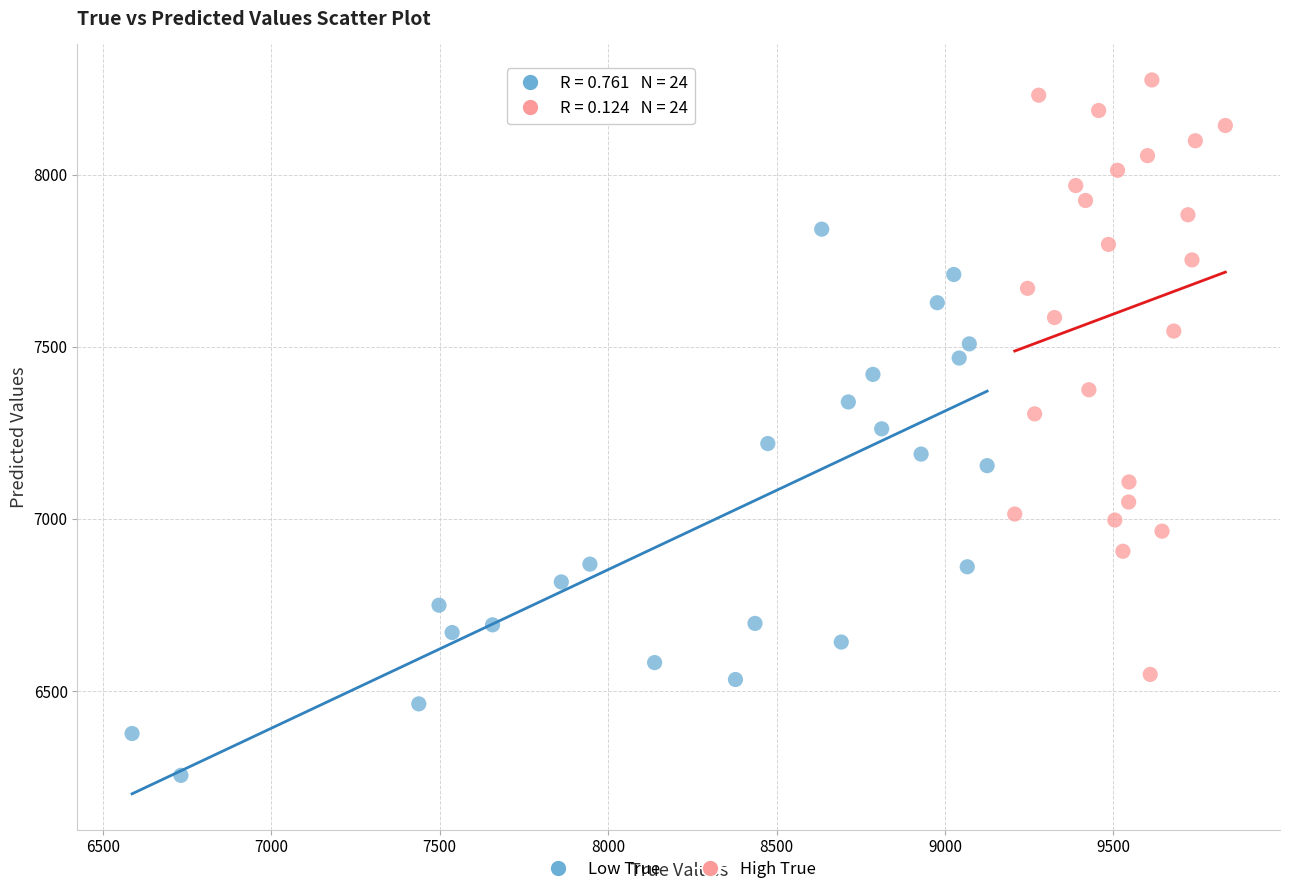

What are all the series names shown in the legend?

Low True, High True